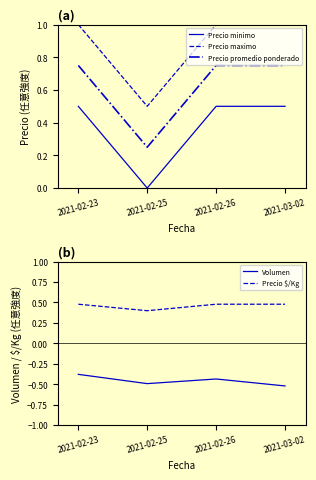

What is the difference between the highest and lowest values at 2021-02-23?

1.4